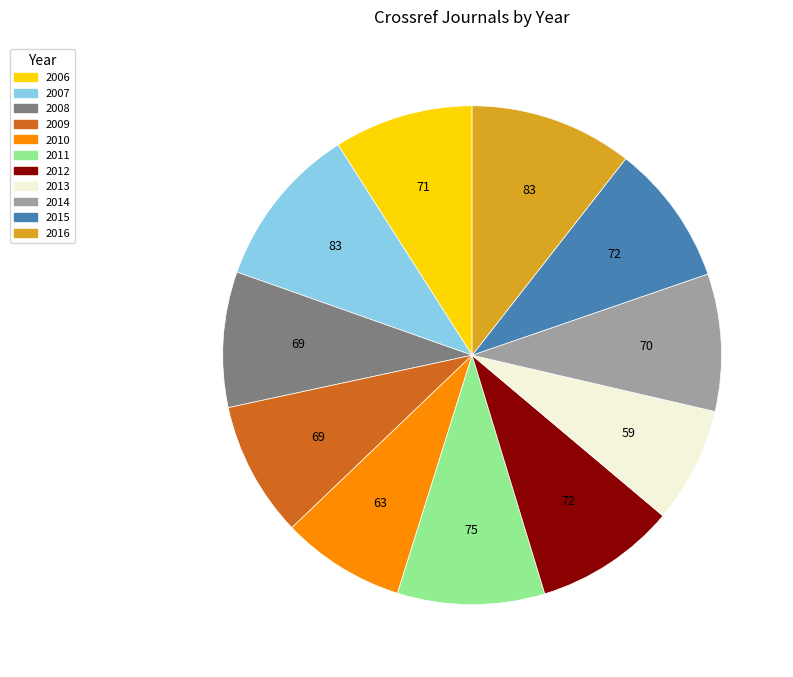

The 2006 slice represents 9% of the pie. True or false?

True